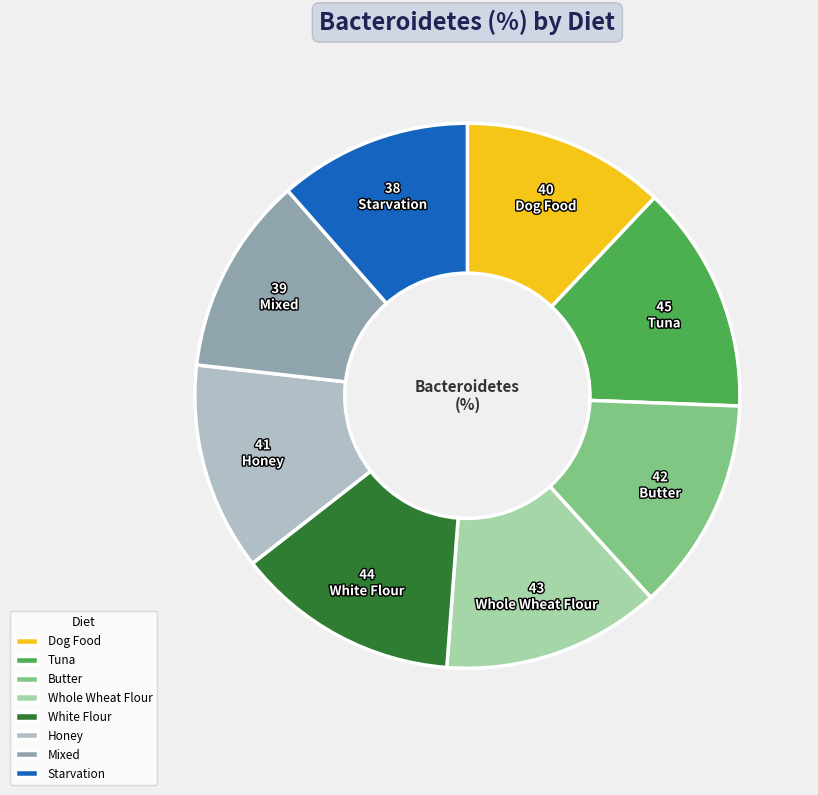

The Honey slice represents 12% of the pie. True or false?

True